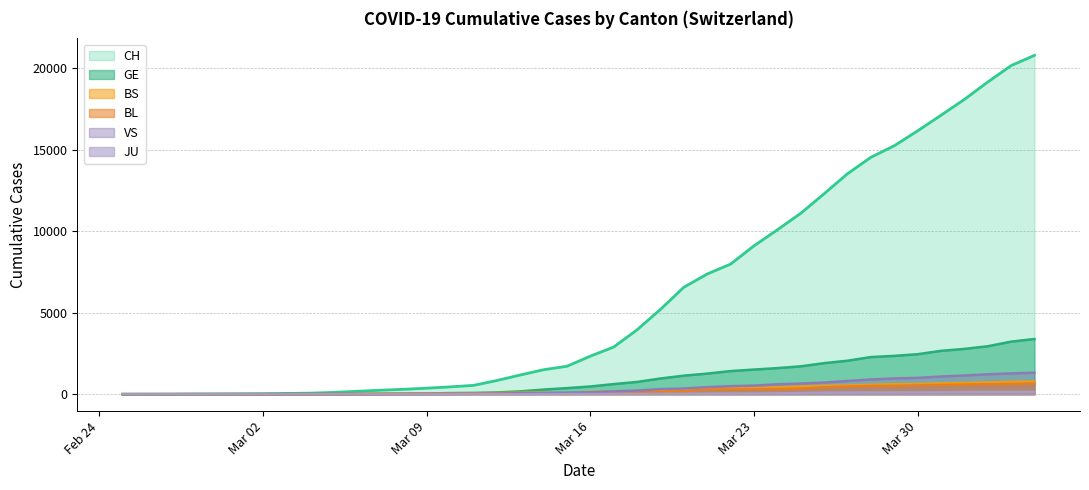

What is the approximate value of CH at Mar 23, to the nearest 100?

9100